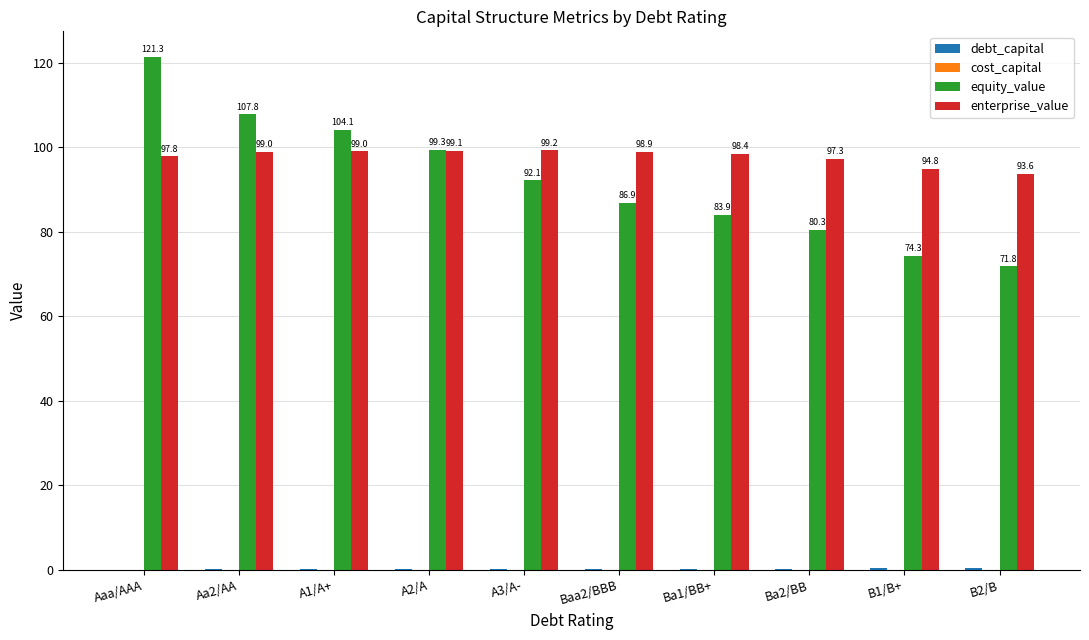

Which series has the largest total across all categories?

enterprise_value